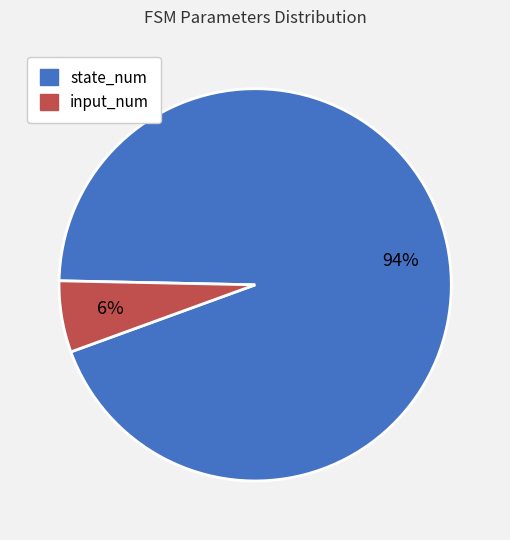

Is it true that input_num is 6% of the pie?

True